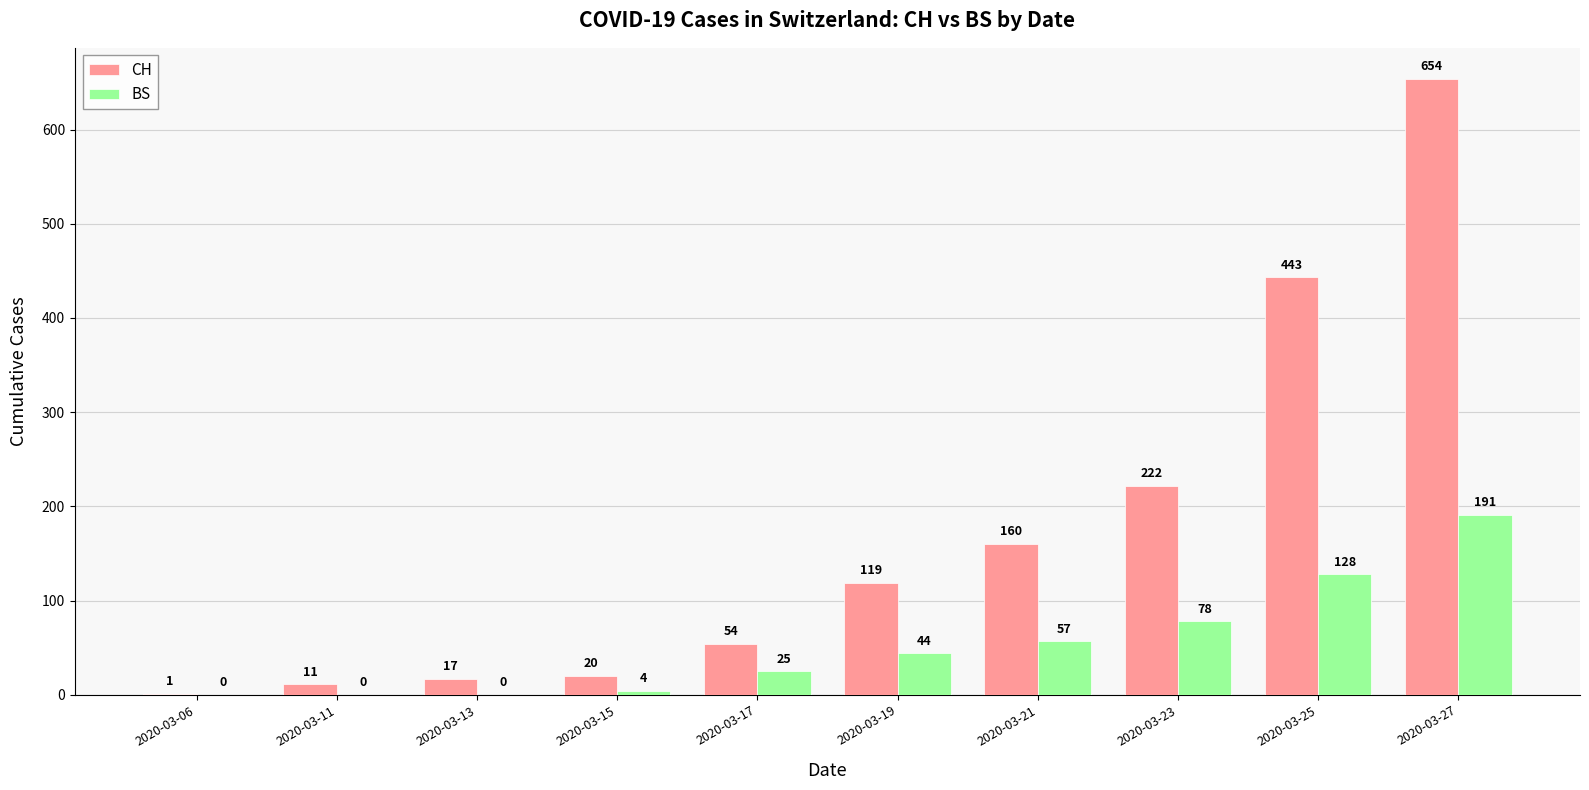

Is it true that BS equals 4 at 2020-03-15?

True